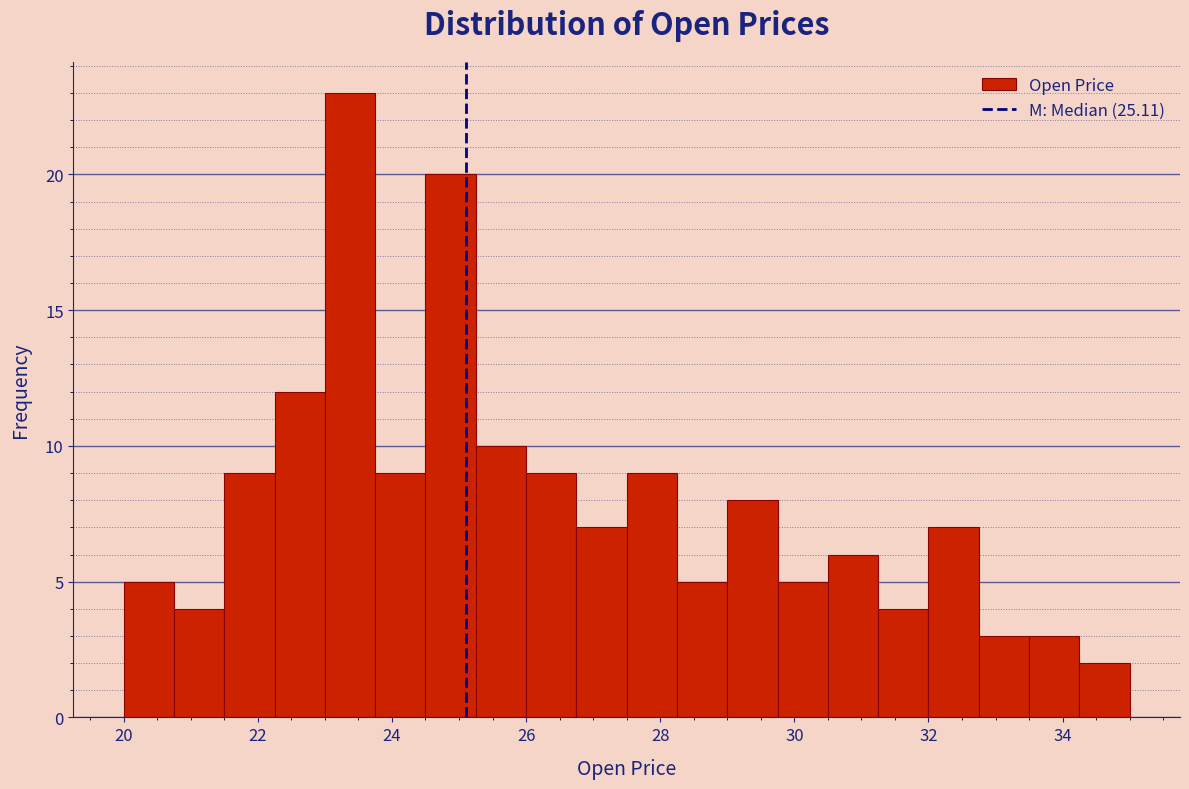

Around what value on the x-axis is the tallest bar? Give the approximate position of its centre, as read against the axis.

23.4